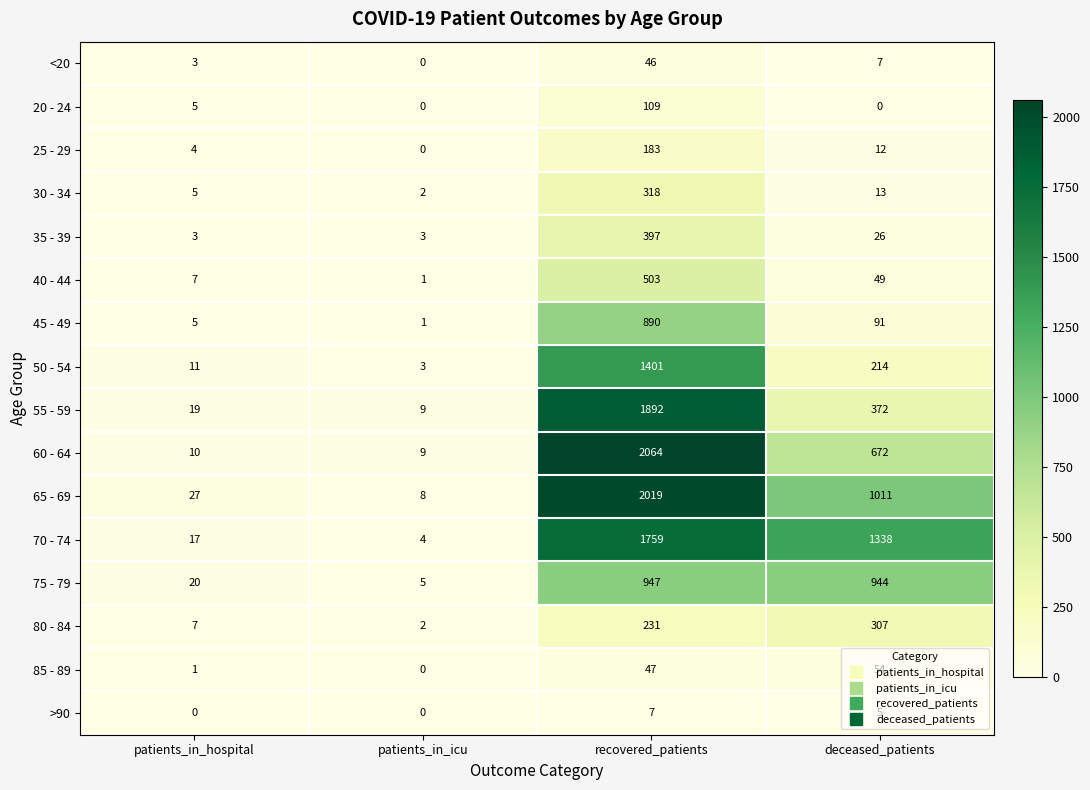

What is the sum of the 75 - 79 values at recovered_patients and patients_in_hospital?

967